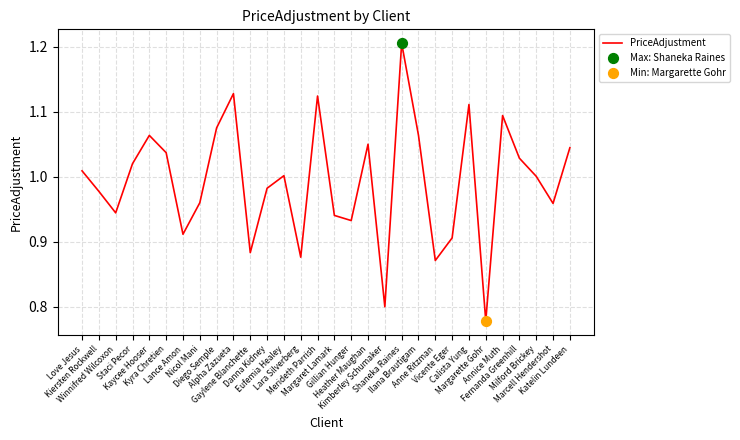

What is the difference between the maximum and minimum values?

0.4